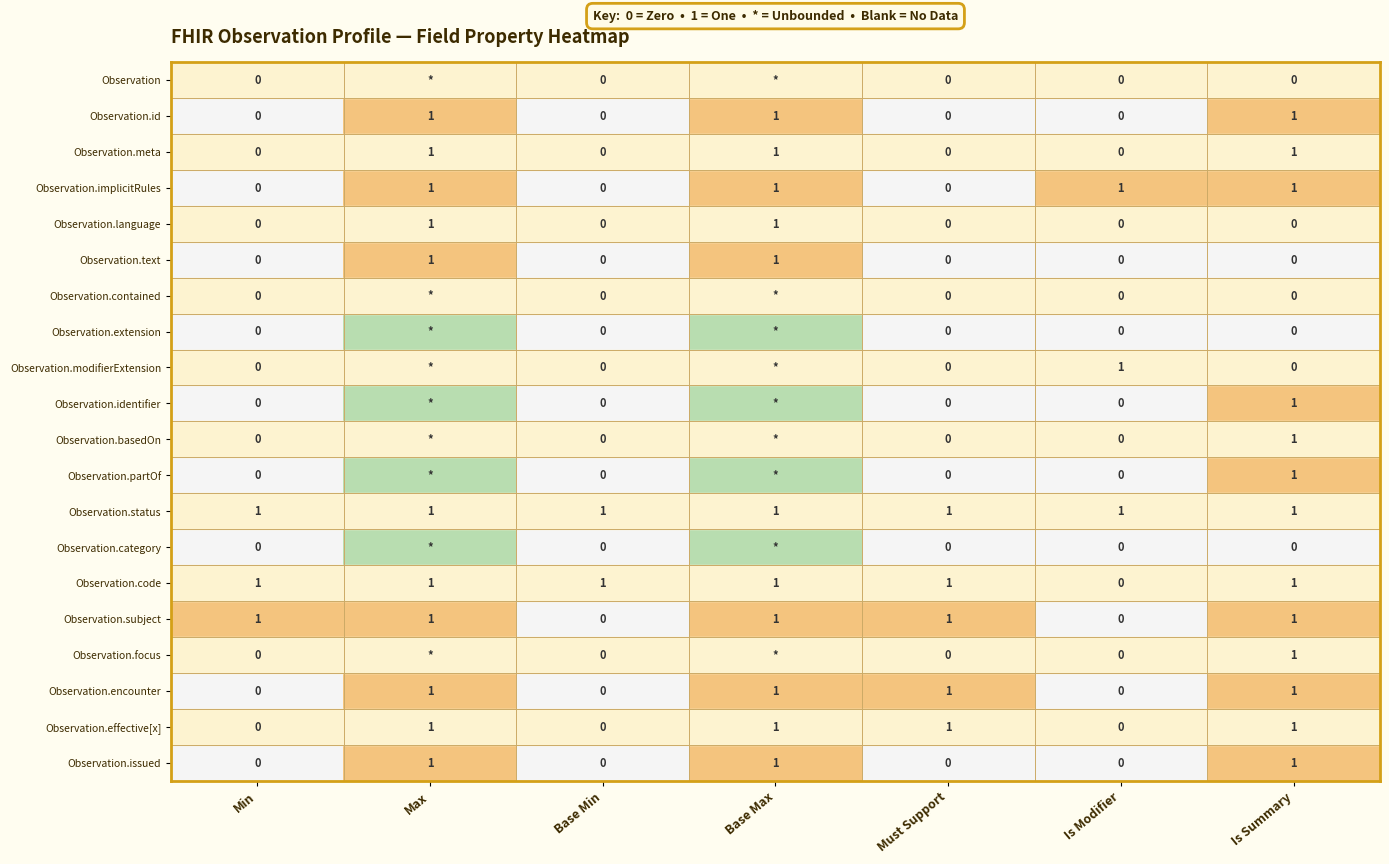

What is the greatest value displayed?

3